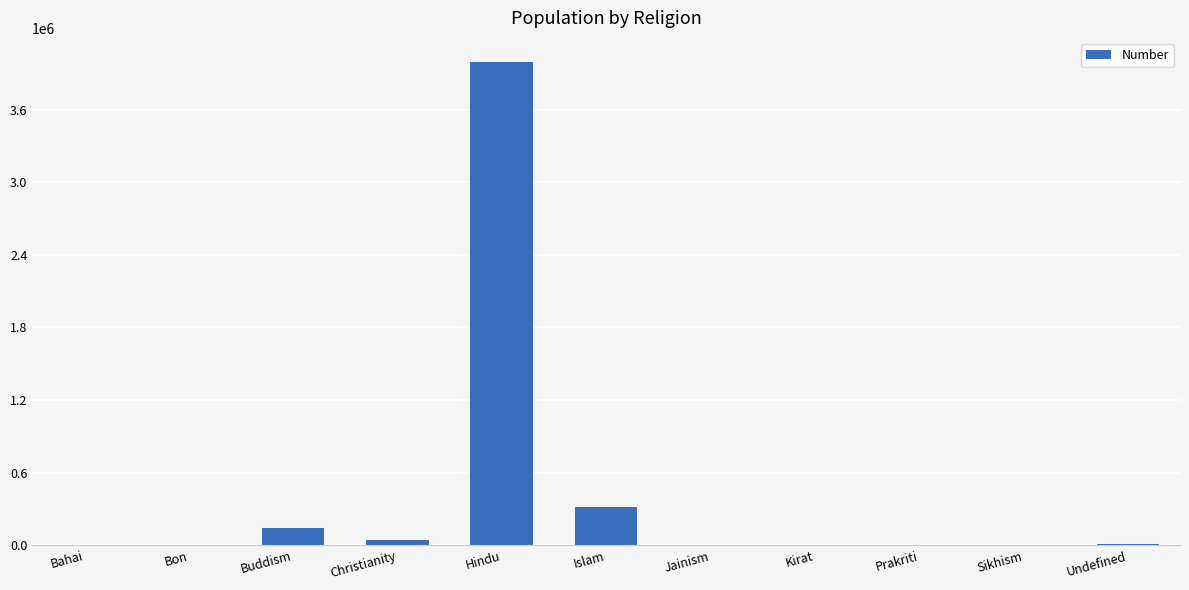

Where is the data nearest to the value 1996914?

Islam